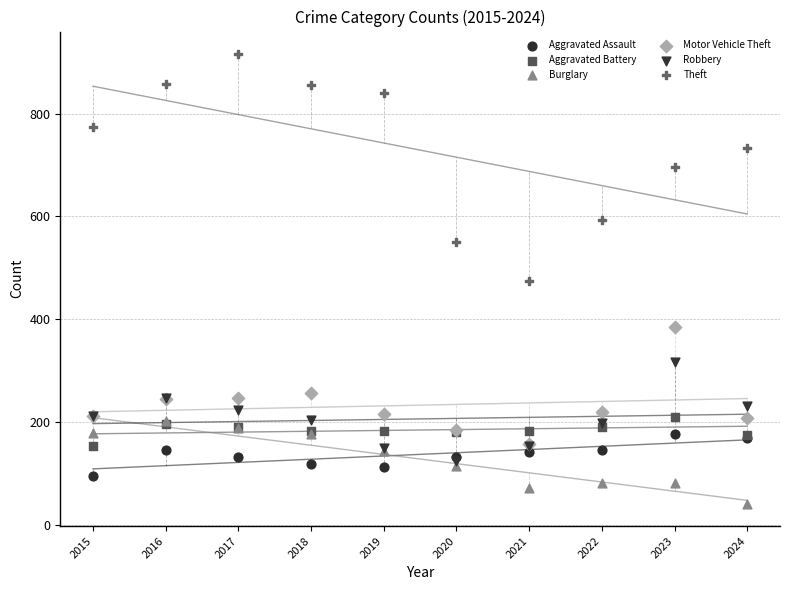

Which series reaches the minimum Y coordinate?

Burglary